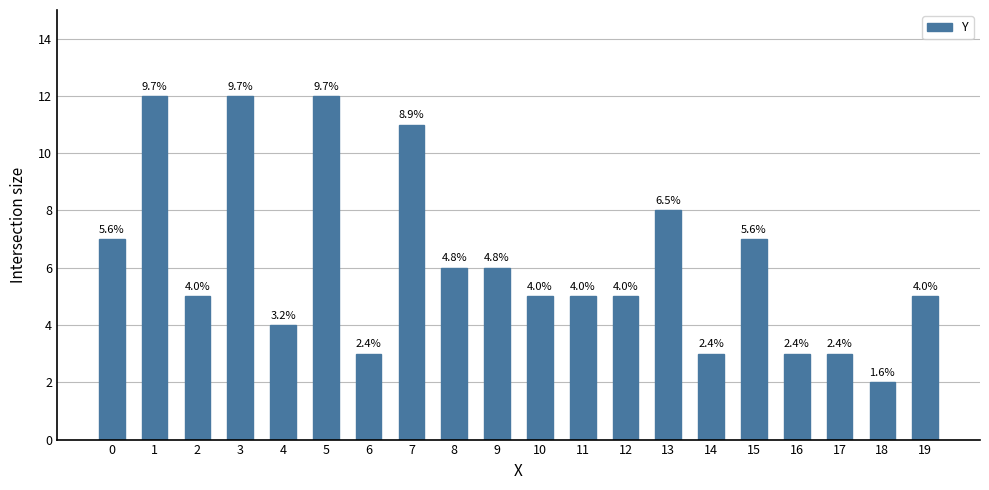

The chart shows a value of 3 at 15. True or false?

False